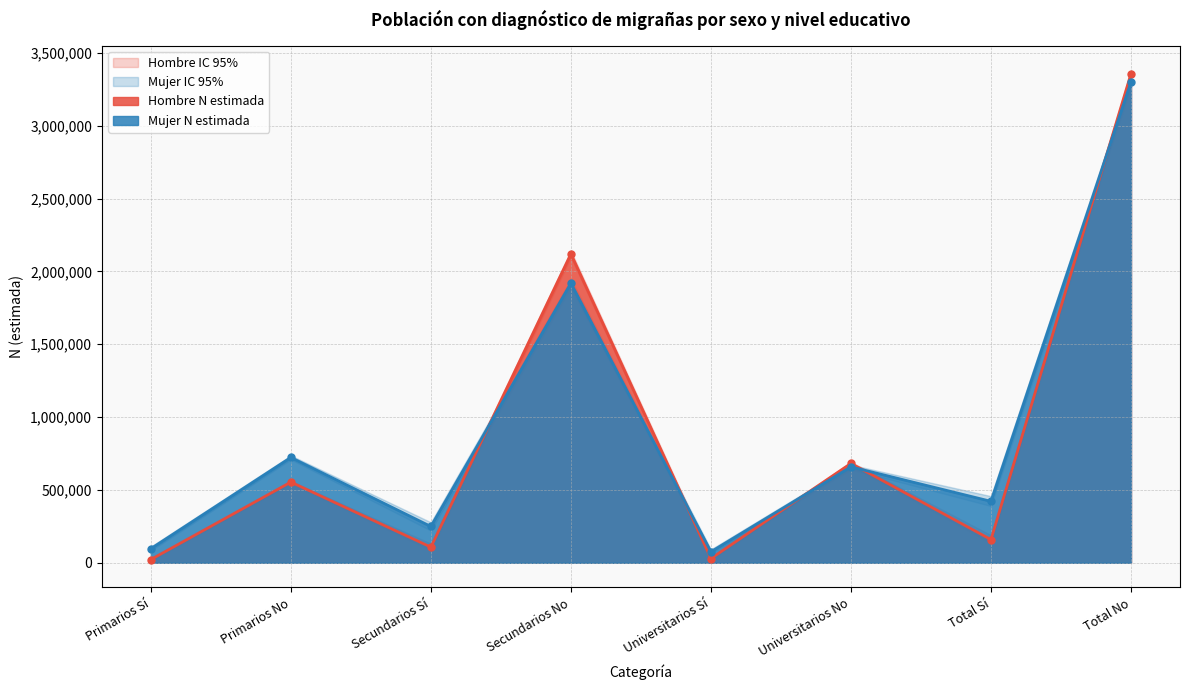

What is the sum of the Hombre N lim inf values at Primarios Sí and Secundarios No?

2111073